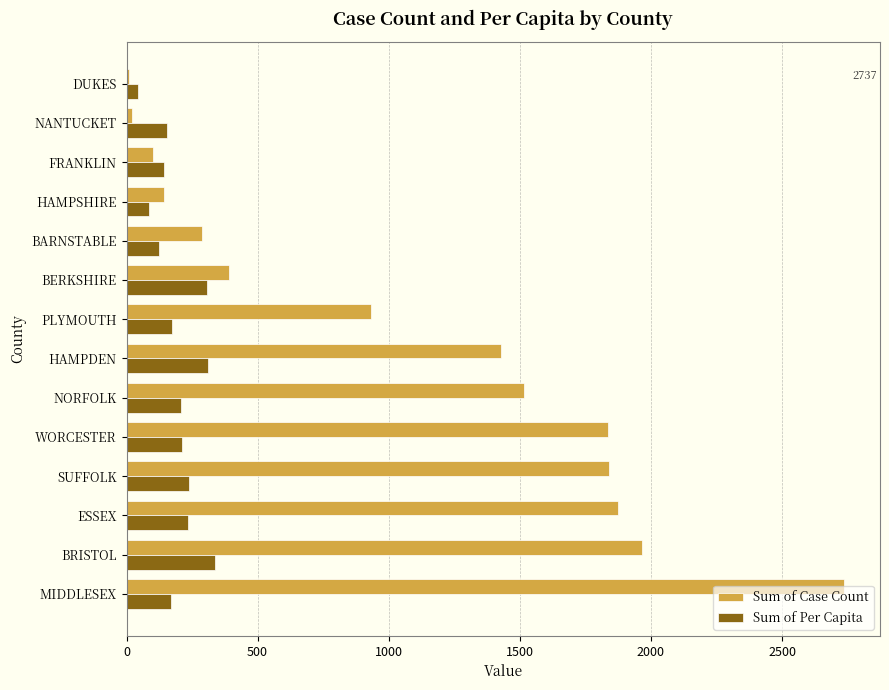

True or false: Sum of Case Count has a value of 1837.0 at WORCESTER.

True